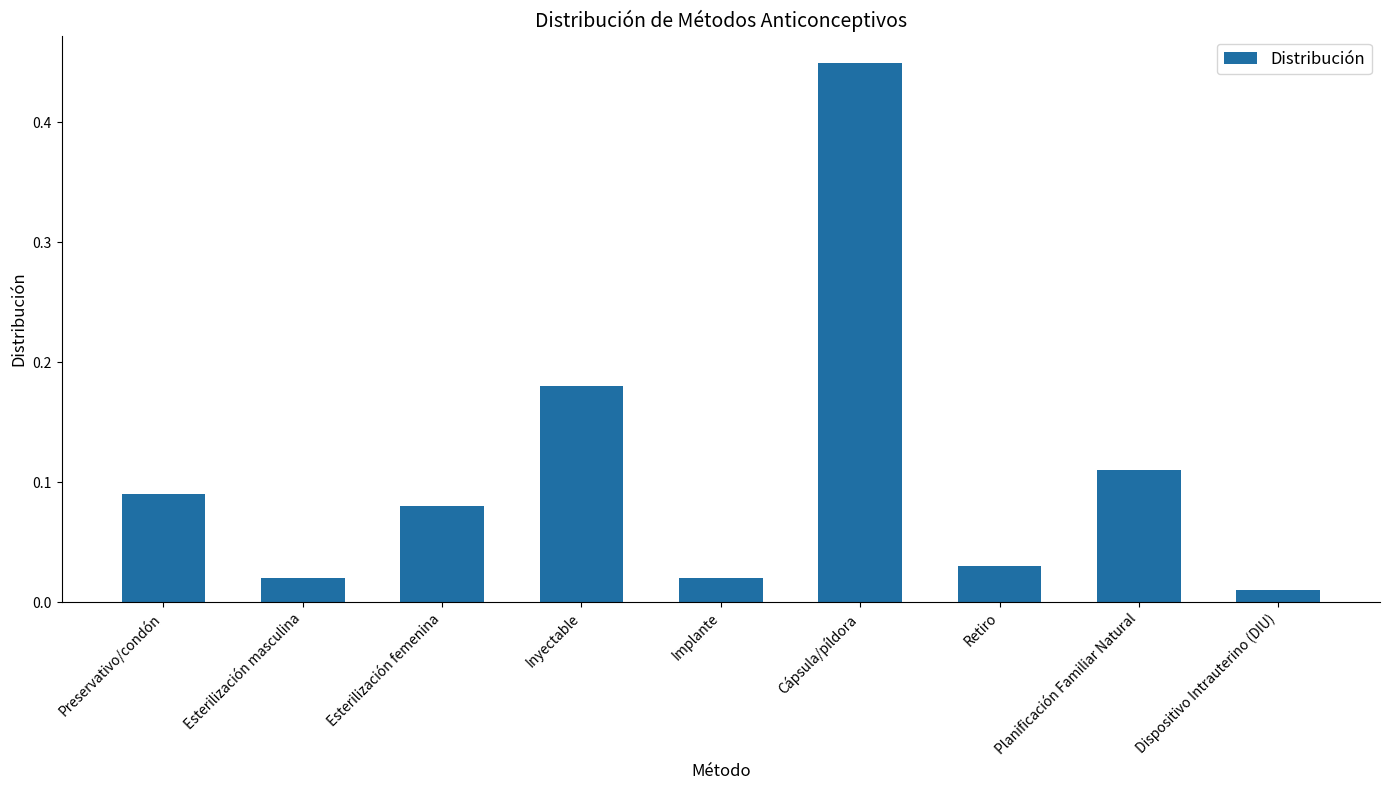

The chart shows a value of 0.3 at Inyectable. True or false?

False